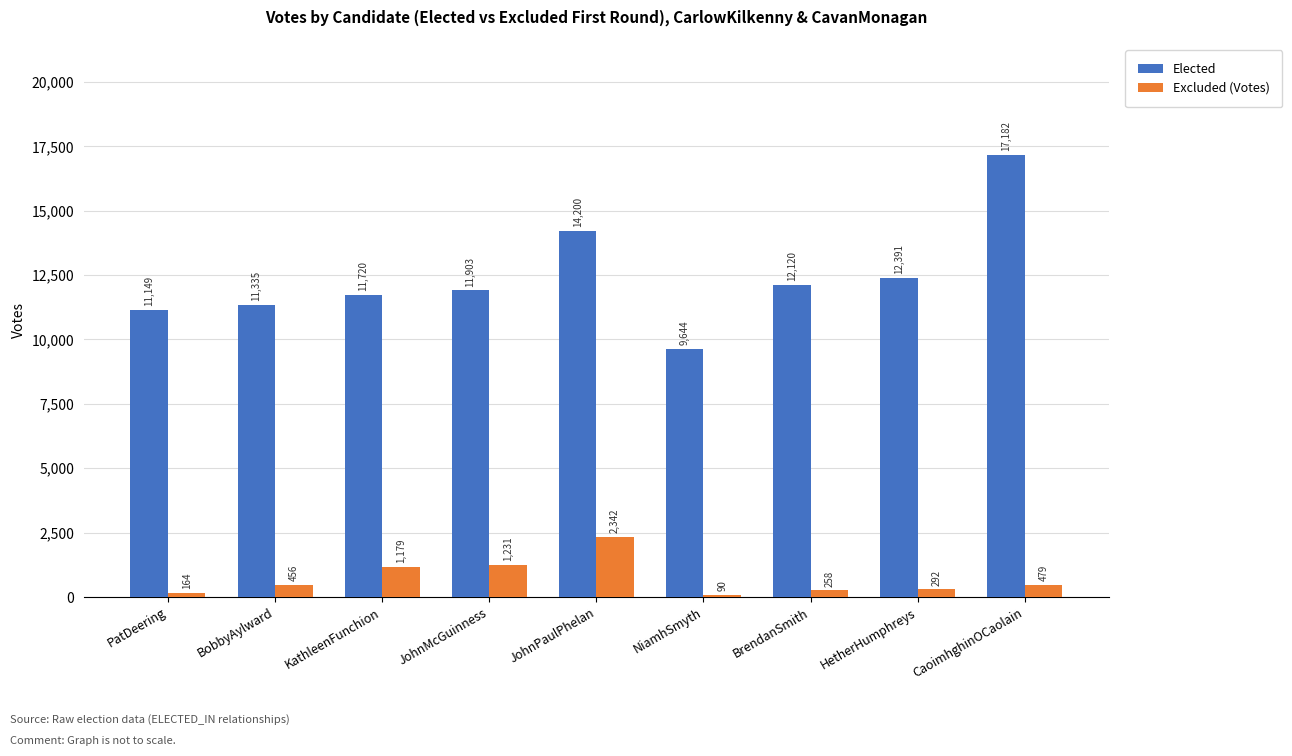

Reading left to right, what are all the values shown in this chart?

Elected: 11149	11335	11720	11903	14200	9644	12120	12391	17182
Excluded (Votes): 164	456	1179	1231	2342	90	258	292	479